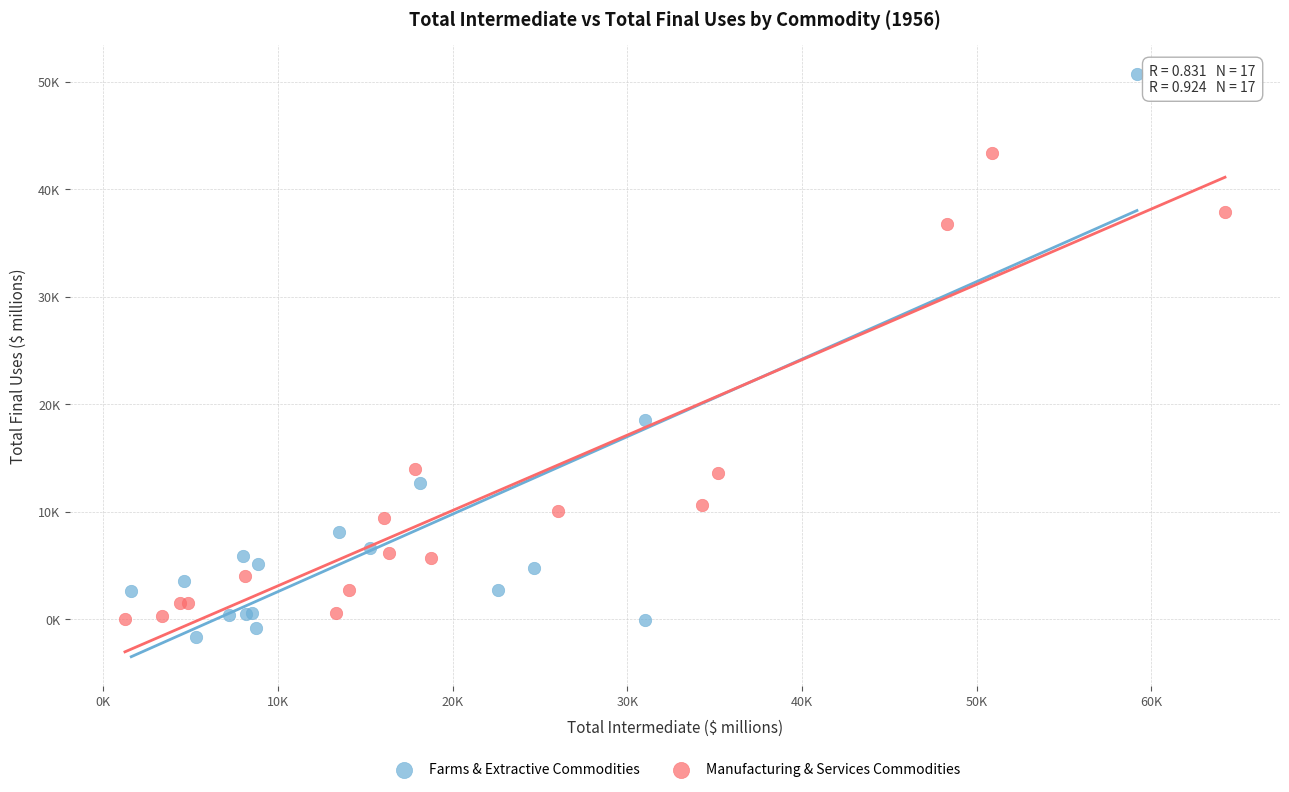

What are all the series names shown in the legend?

Farms & Extractive Commodities, Manufacturing & Services Commodities